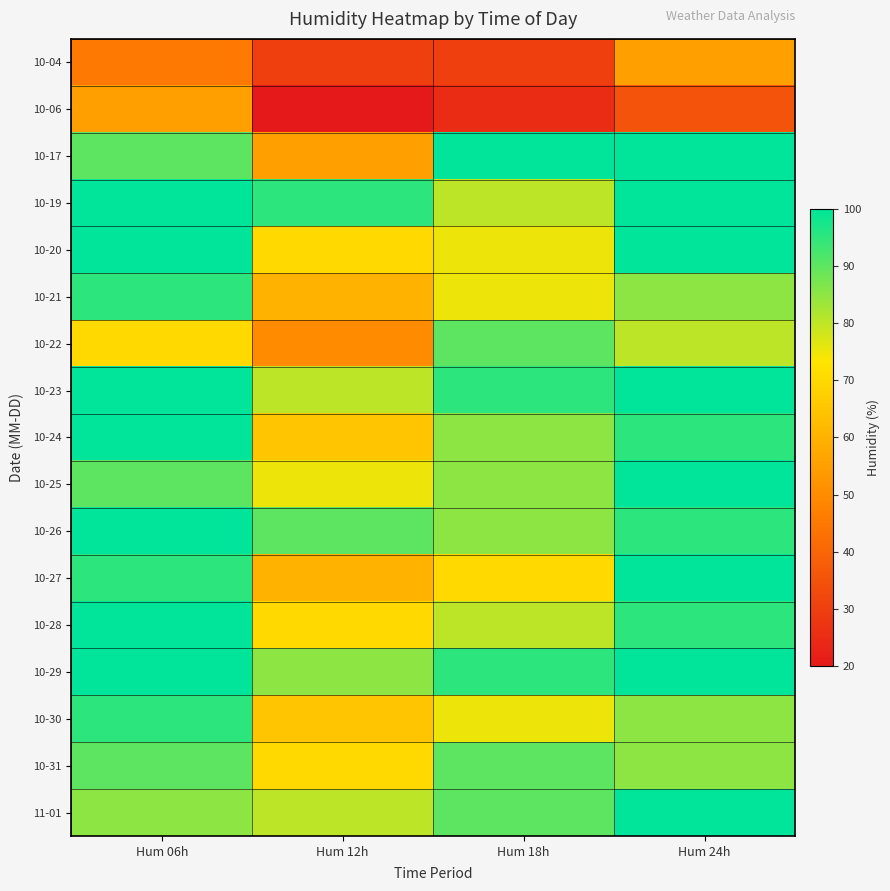

What is the difference between the highest and lowest values at Hum 24h?

65